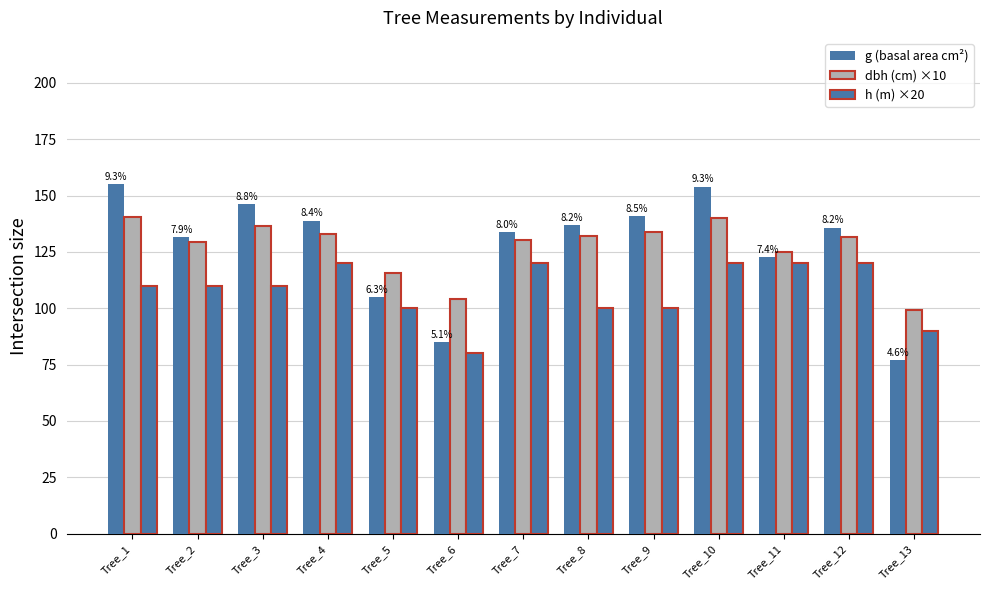

Reading left to right, list all the values displayed in this chart.

g (basal area cm²): 155.0	131.7	146.3	138.9	104.8	85.0	133.8	136.8	141.0	153.9	122.7	135.8	77.0
dbh (cm) ×10: 140.5	129.5	136.5	133.0	115.5	104.0	130.5	132.0	134.0	140.0	125.0	131.5	99.0
h (m) ×20: 110.0	110.0	110.0	120.0	100.0	80.0	120.0	100.0	100.0	120.0	120.0	120.0	90.0